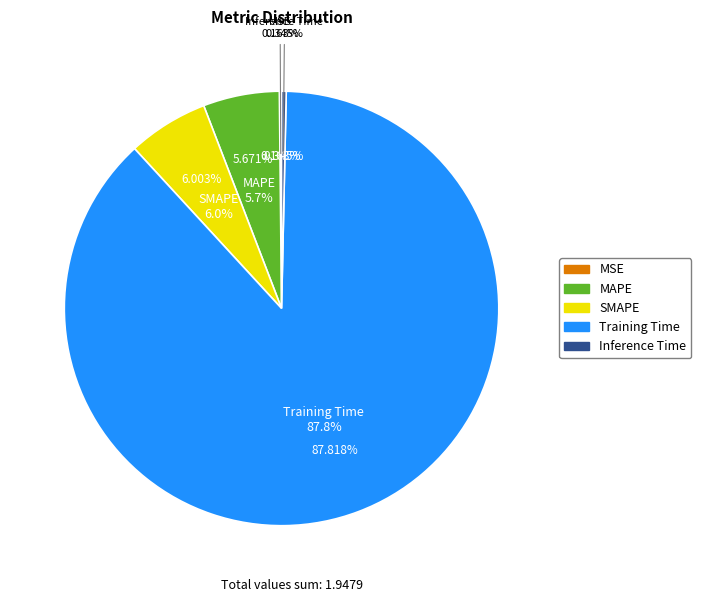

Which slice represents more than half of the pie?

Training Time